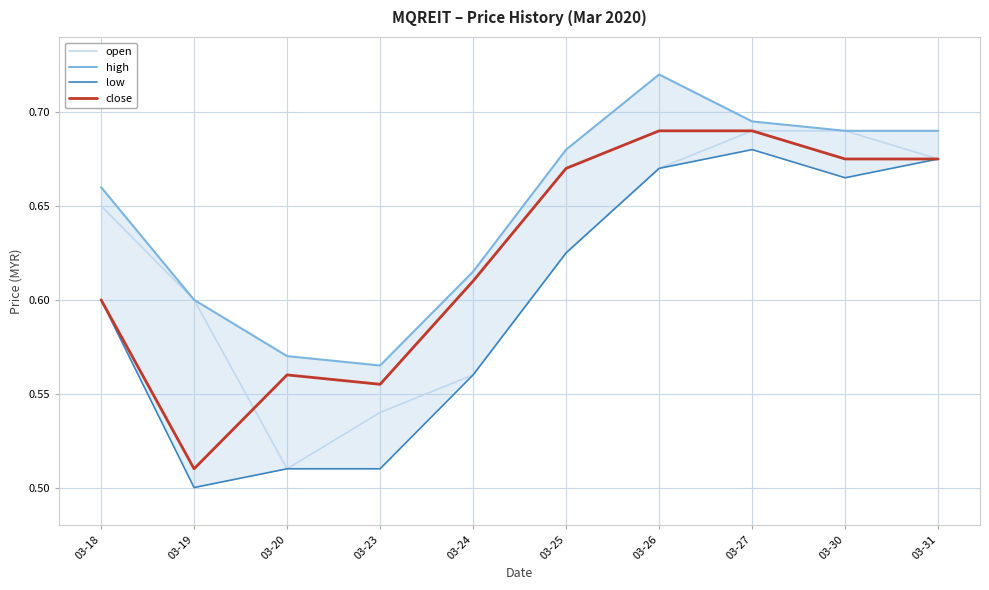

True or false: close has a value of 0.6 at 03-23.

True